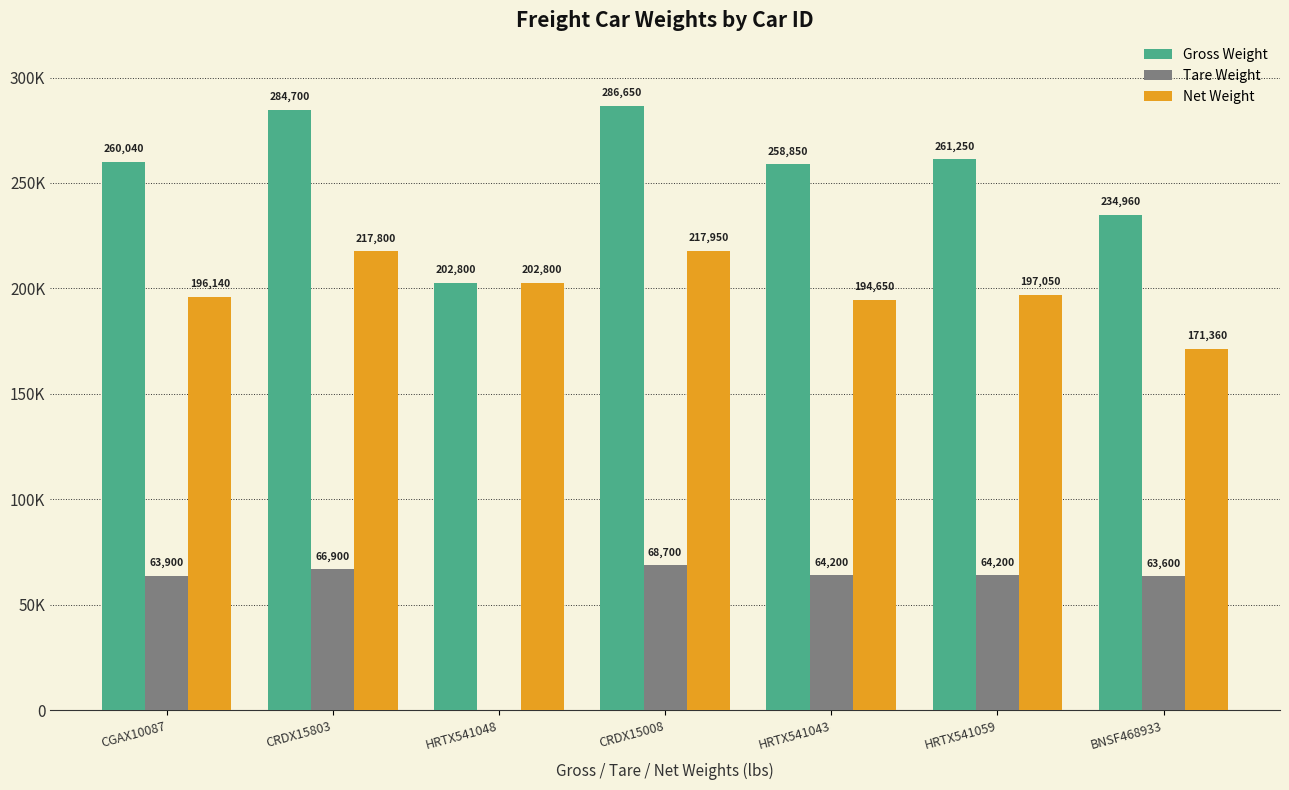

Rank the series by their maximum value, from highest to lowest.

Gross Weight, Net Weight, Tare Weight